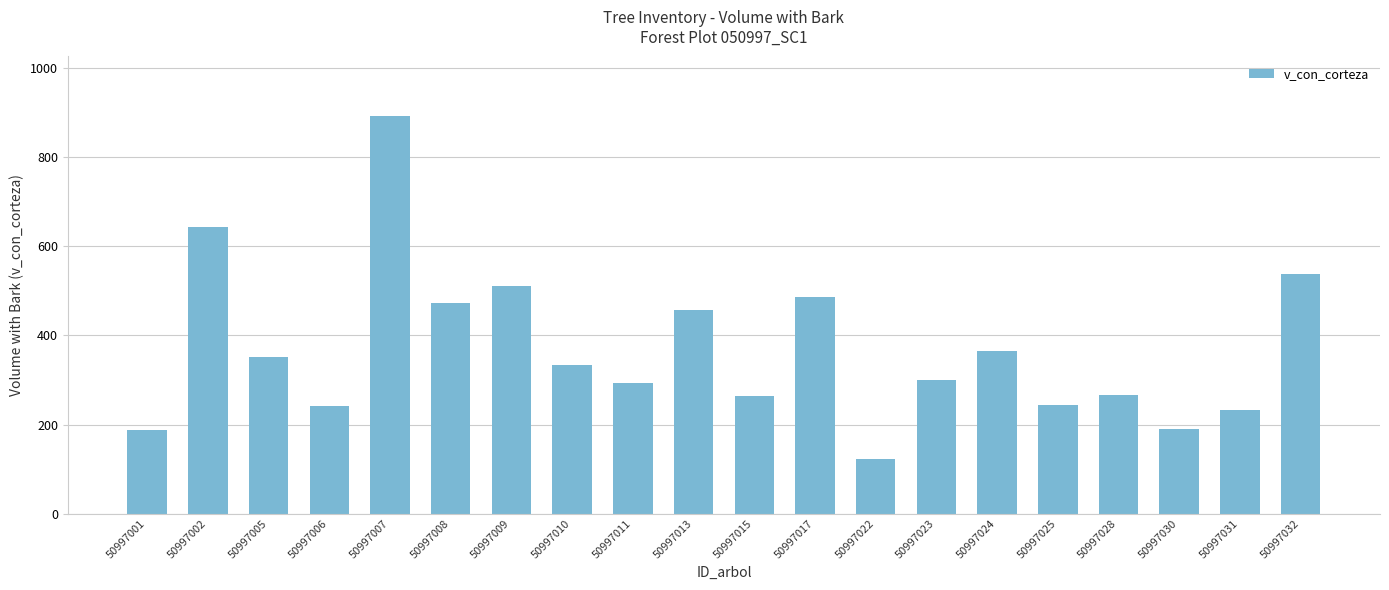

True or false: the data shows 121.8 at 50997022.

True